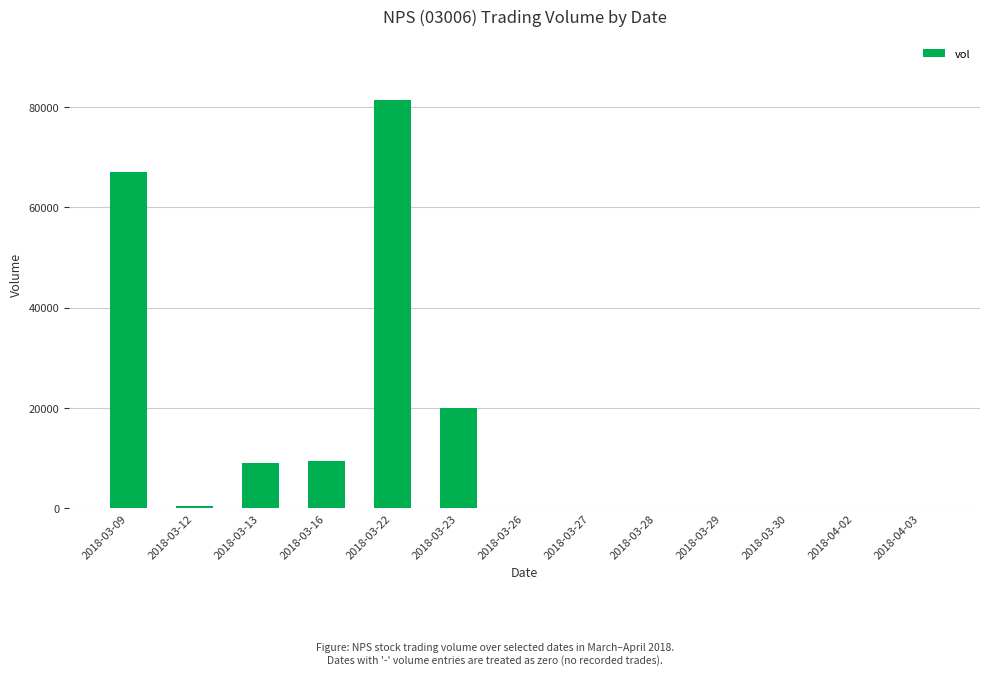

At which category does the chart reach its peak across all series?

2018-03-22